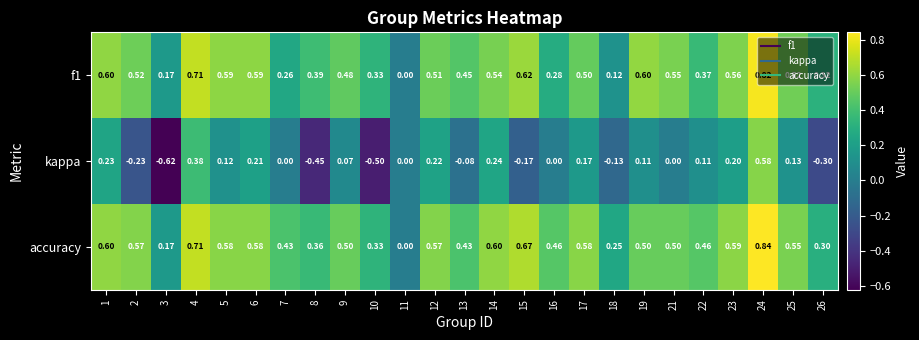

Which series has the largest total across all categories?

accuracy